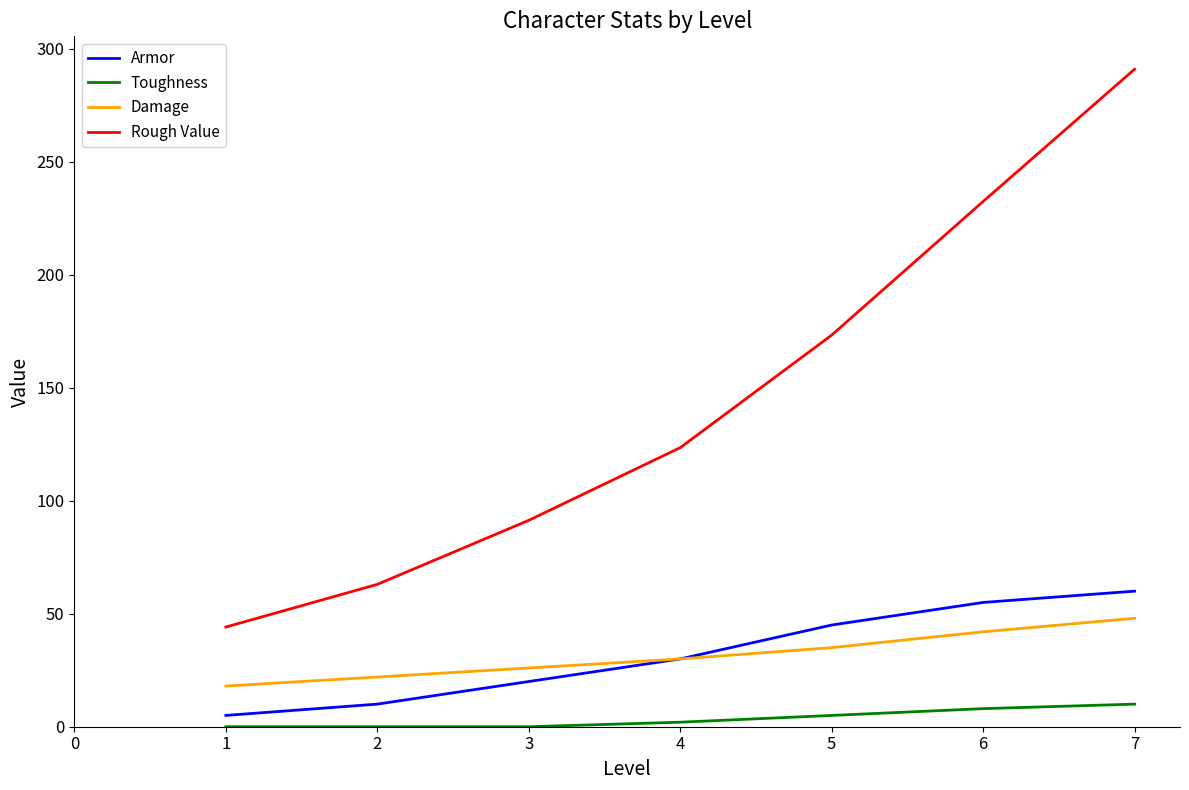

What is the difference between the maximum and second lowest values in the Armor series?

50.0